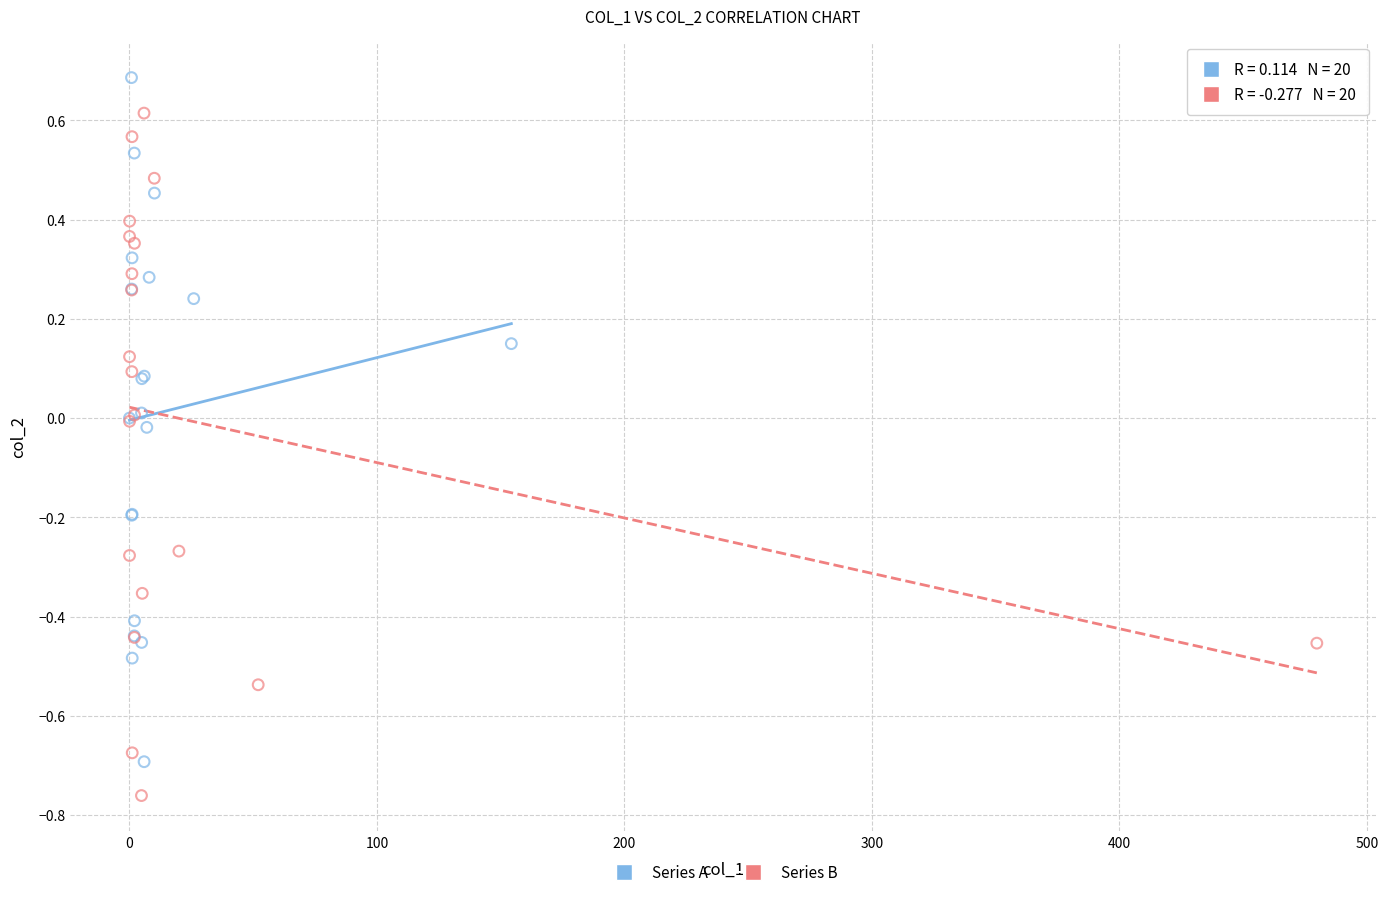

Which series contains the lowest Y value?

Series B